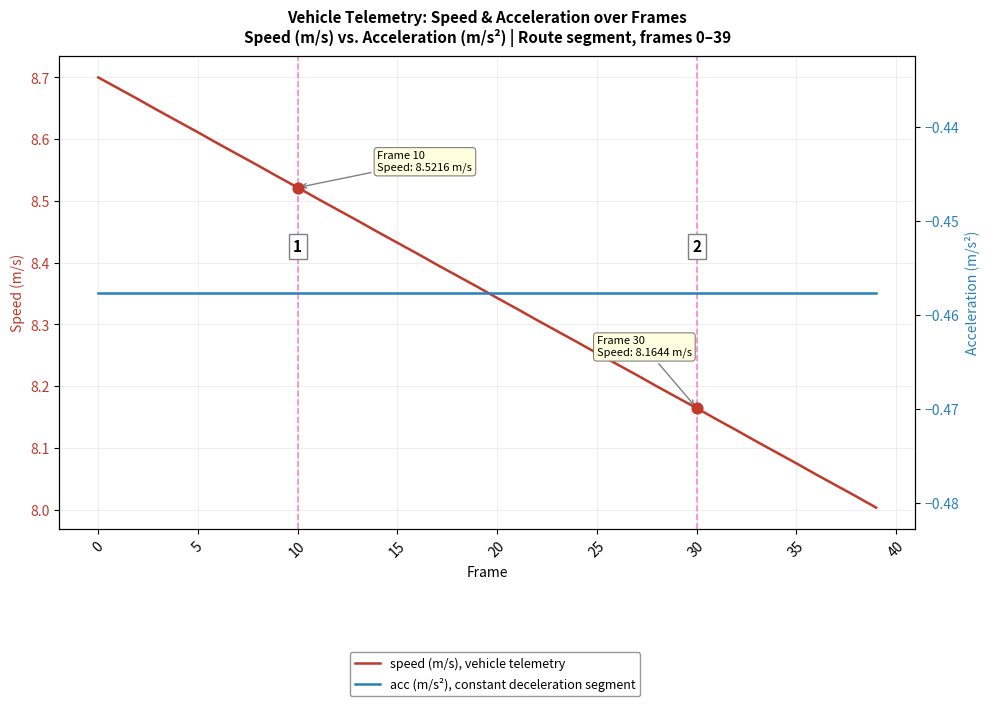

Which series reaches the minimum Y coordinate?

acc (m/s²), constant deceleration segment